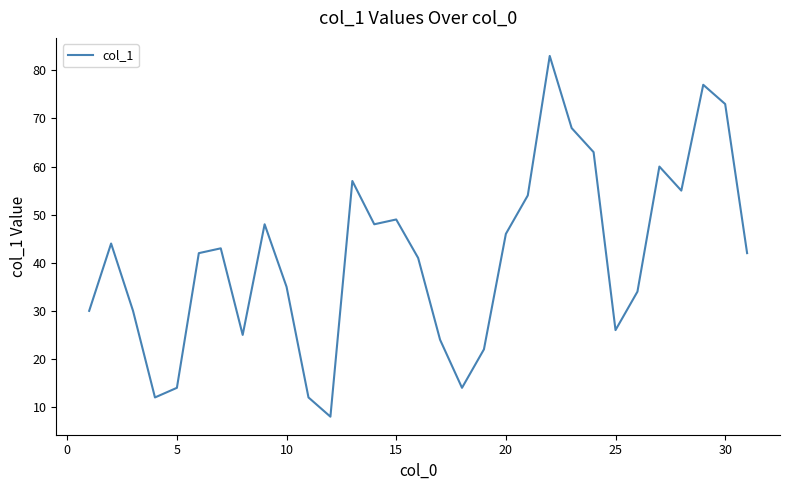

What is the smallest value displayed?

8